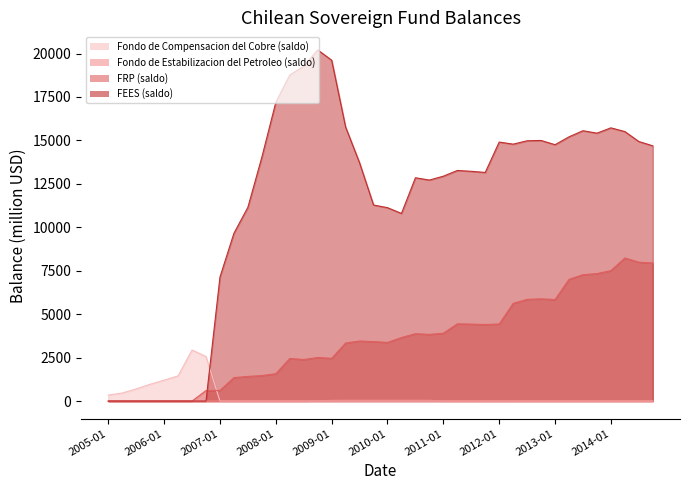

How many series are shown in this chart?

4